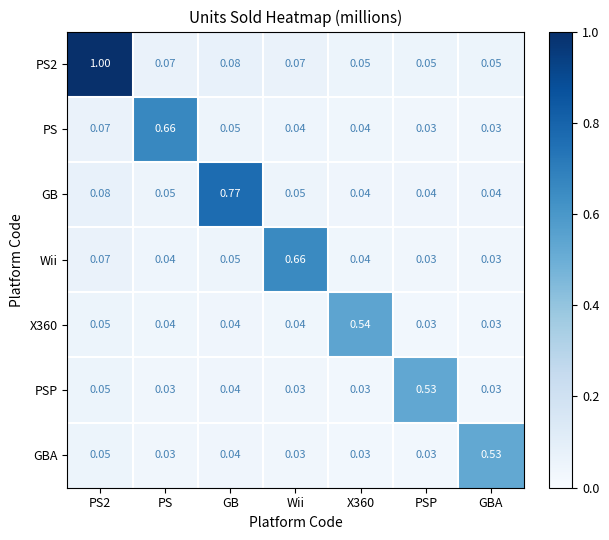

At which label does GB reach its peak?

GB